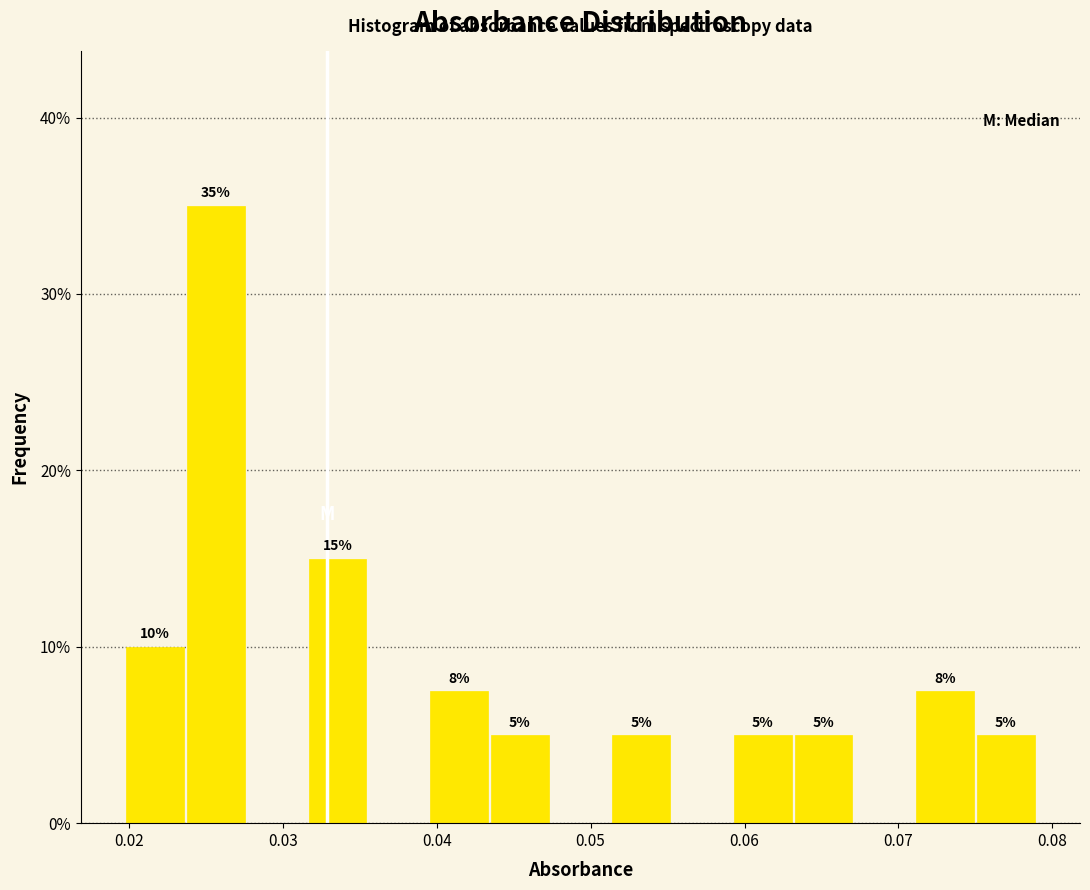

Around what value on the x-axis is the tallest bar? Give the approximate position of its centre, as read against the axis.

0.026